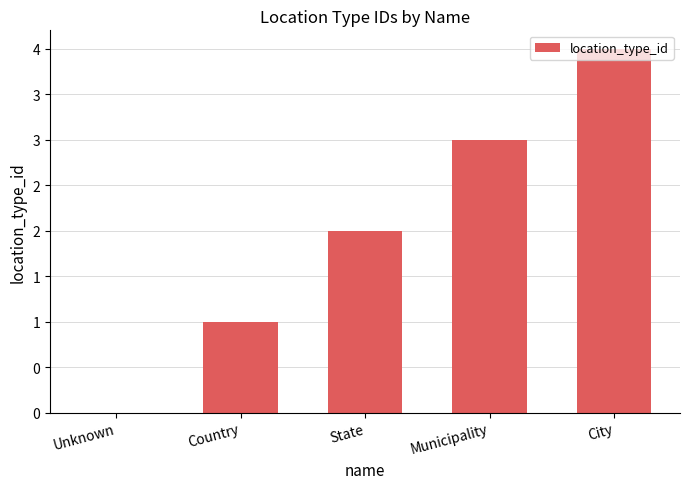

At which label is the value closest to 2?

State